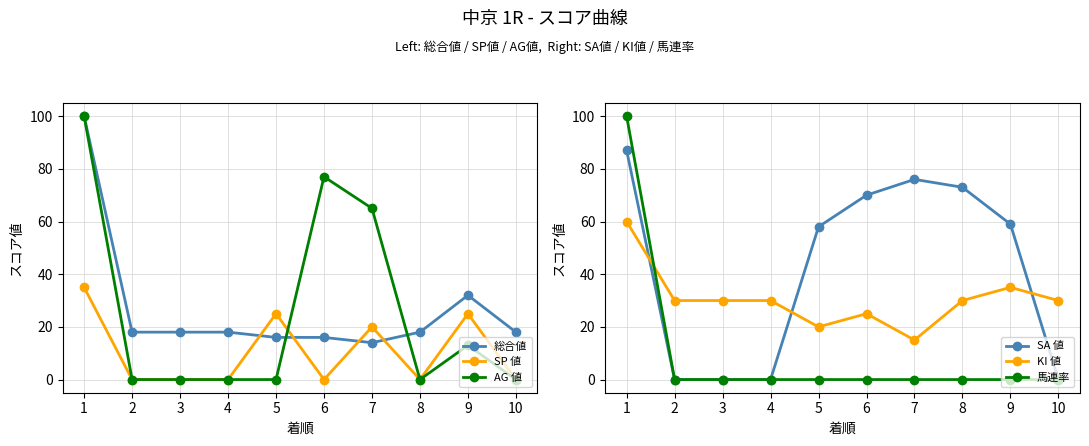

True or false: 馬連率 and SP 値 intersect in this chart.

False